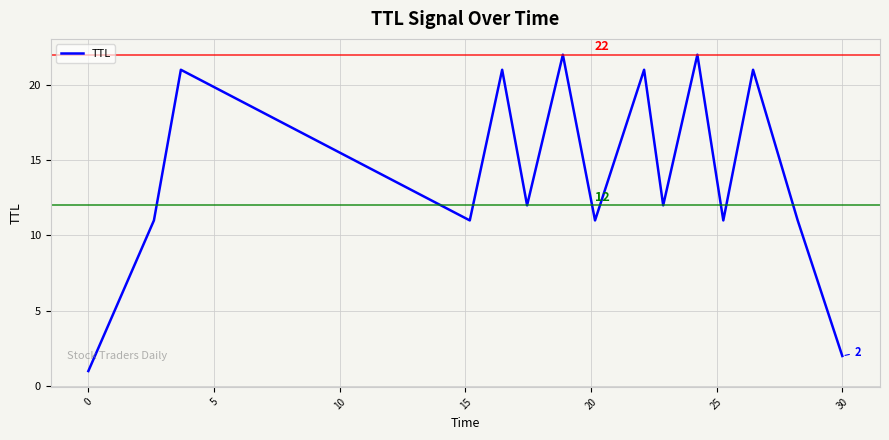

What is the greatest value displayed?

22